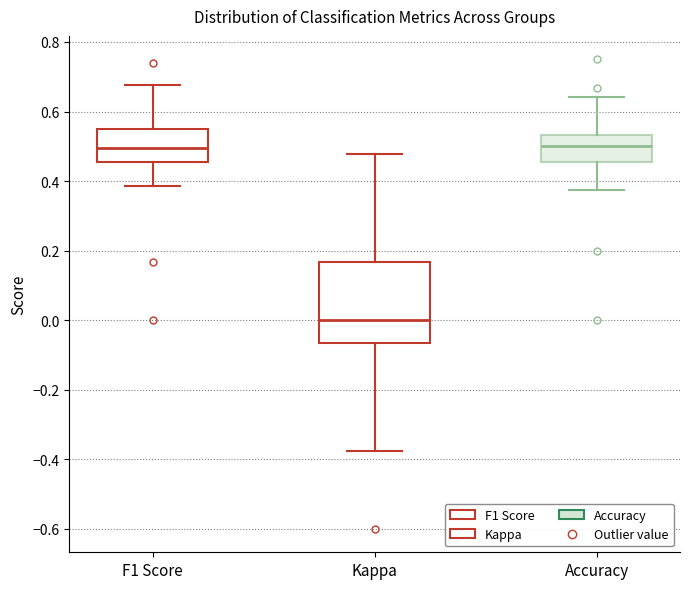

Where is the upper edge of the box for F1 Score on the y-axis? The values are not printed on the chart, so give them approximately, as read against the axis.

0.54